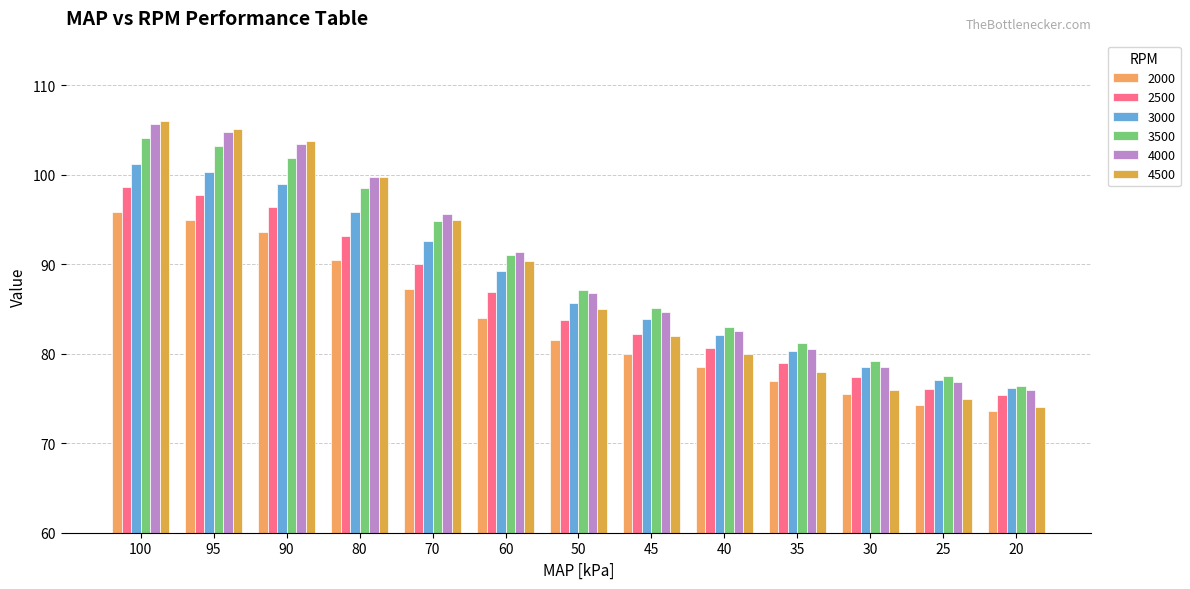

The value of 4000 at 45 is 126.4. True or false?

False